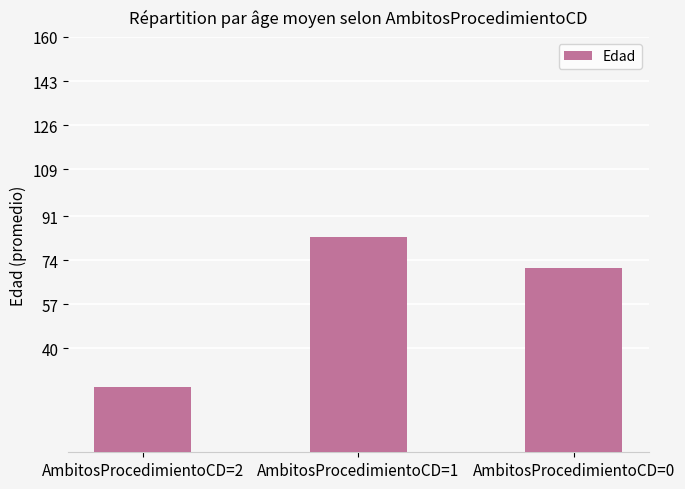

True or false: the data shows 110 at AmbitosProcedimientoCD=0.

False